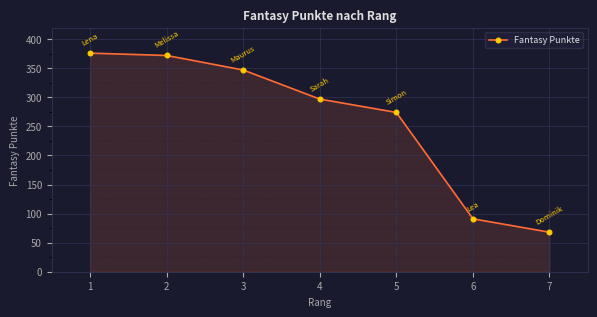

How many data points are less than 297?

3